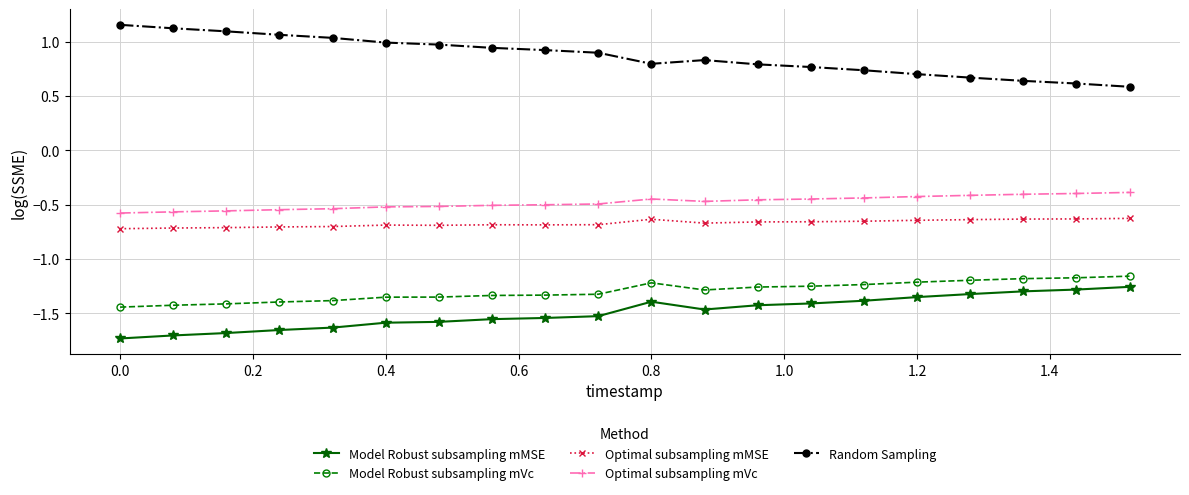

What is the sum of all Model Robust subsampling mMSE values?

-29.8